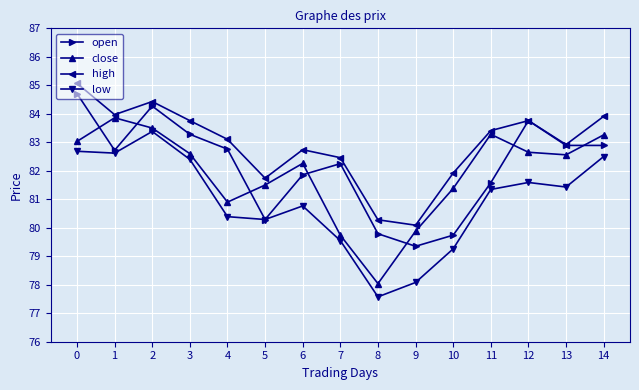

What are all the series names shown in the legend?

open, close, high, low